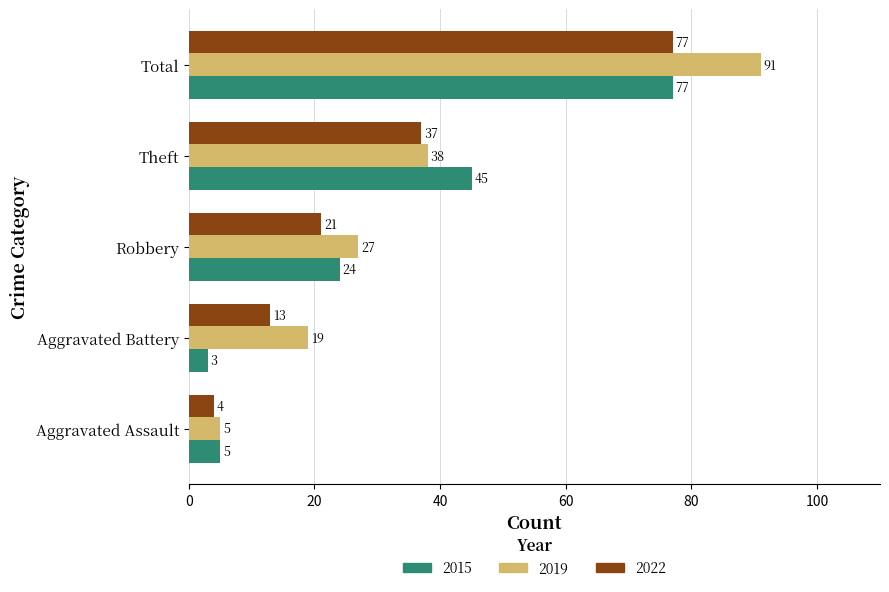

At which label is 2019 closest to 48?

Theft